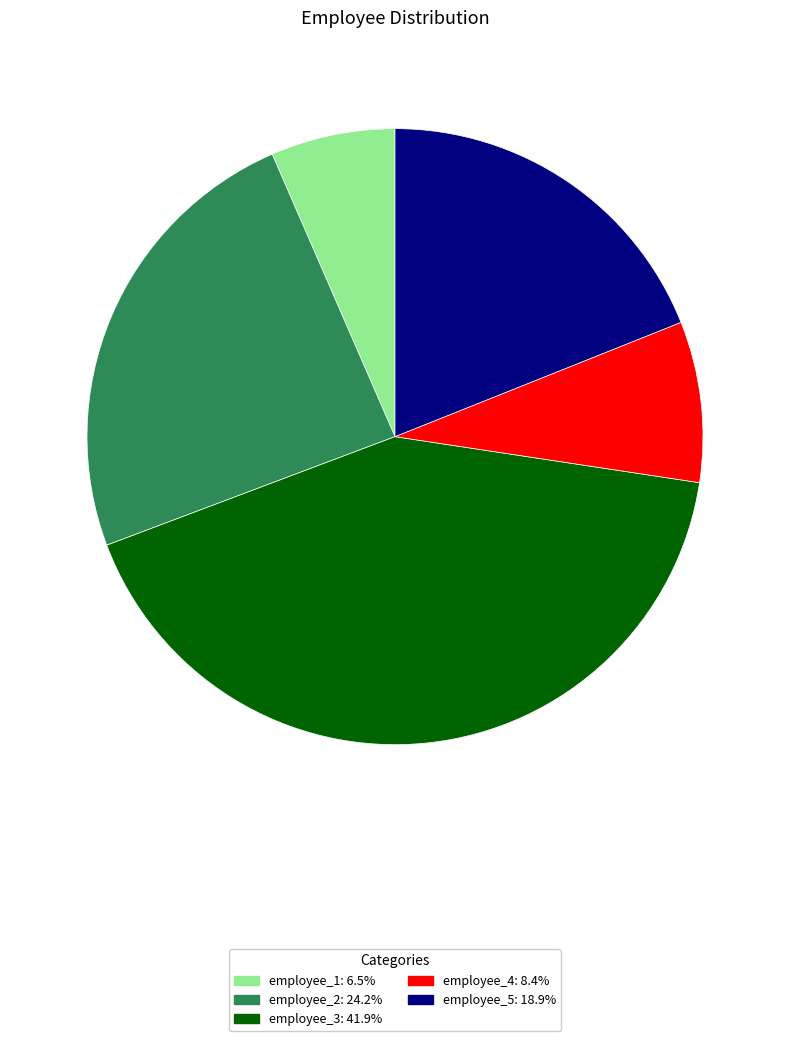

Which category has the smallest portion of the pie?

employee_1